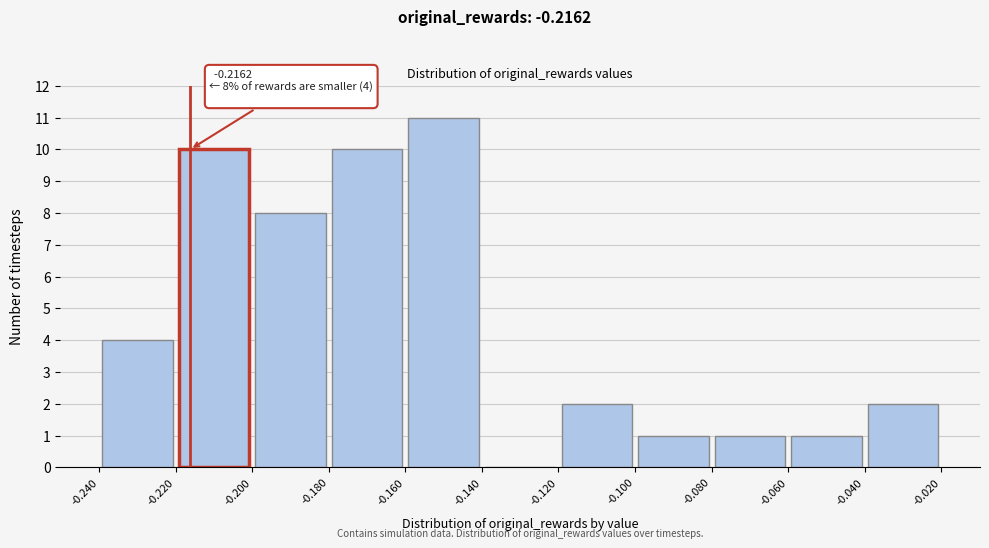

Which range on the x-axis has the tallest bar?

-0.160 to -0.140